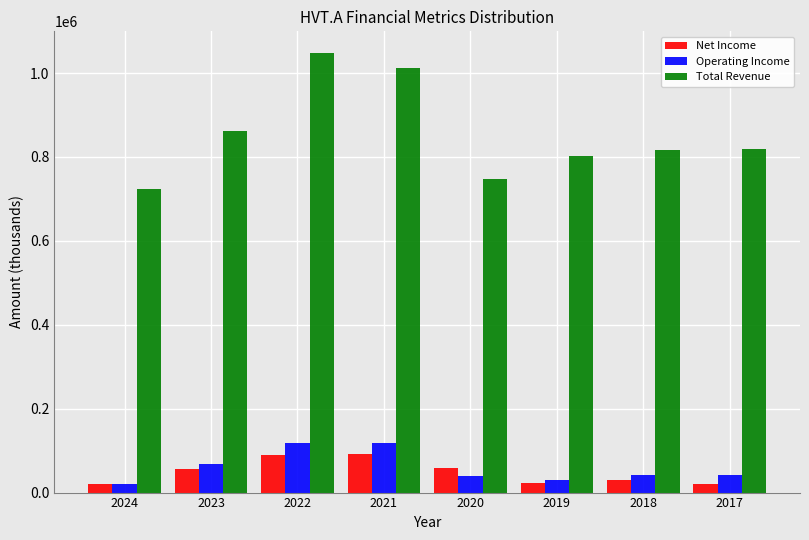

Between 2022 and 2017, which series saw the biggest shift?

Total Revenue